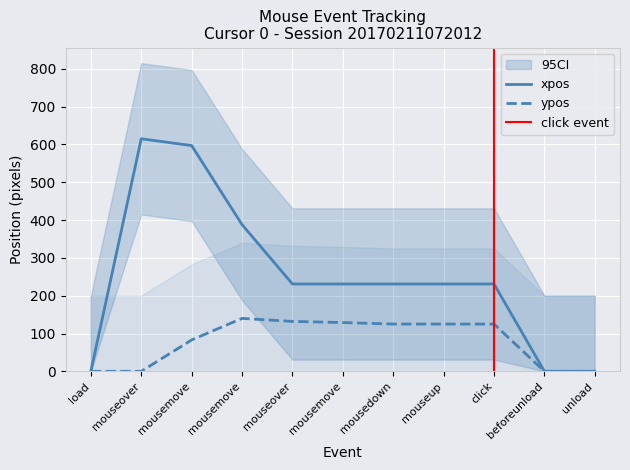

Where is the first local maximum for xpos?

mouseover